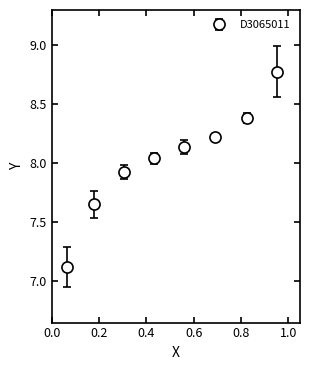

True or false: there are more than 0 points higher than both neighbors.

False